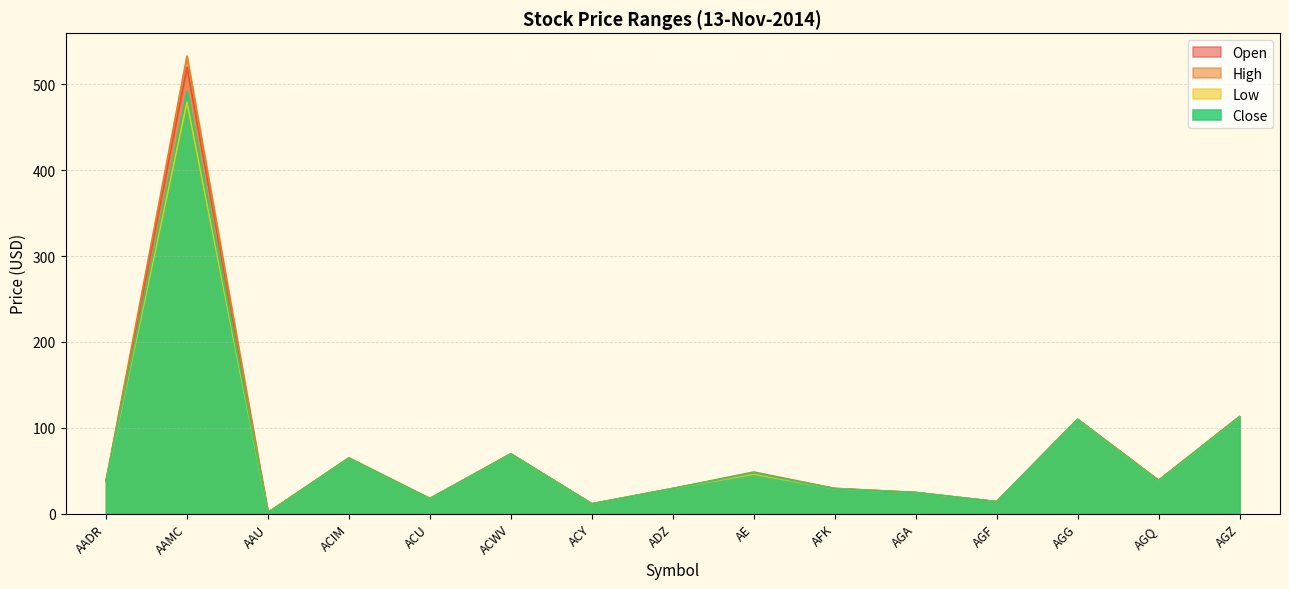

True or false: Open has a value of 24.5 at AGZ.

False